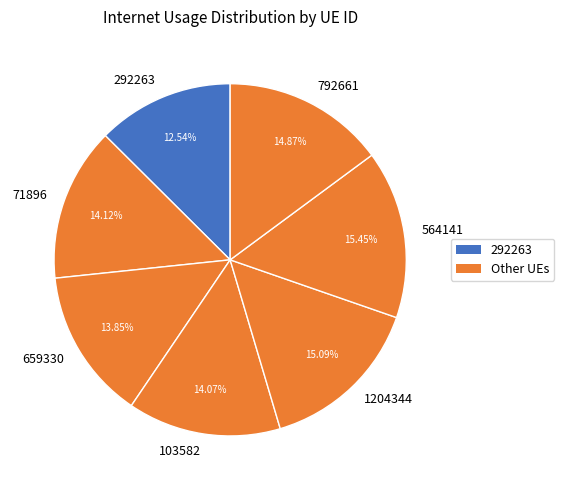

To the nearest percent, what portion does 1204344 represent?

15%